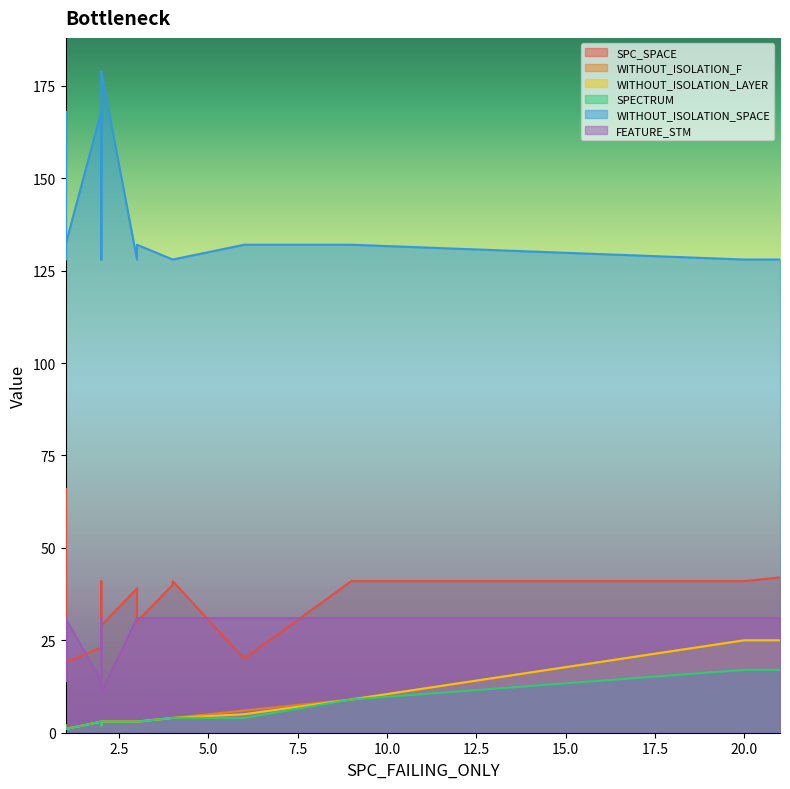

What is the difference between the highest and lowest values at 21?

111